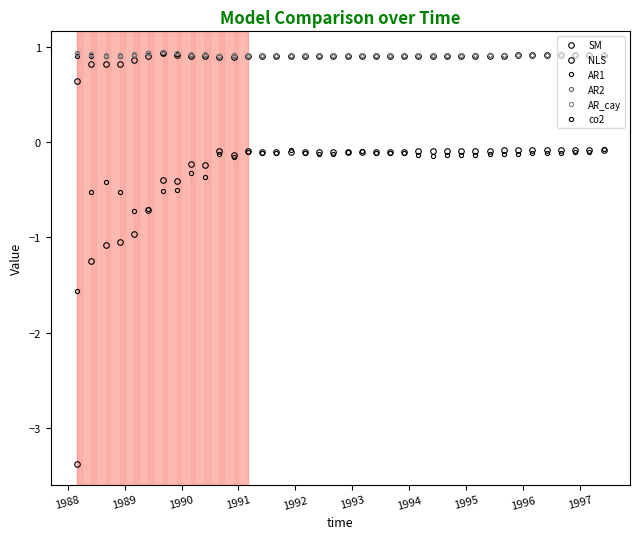

How many lines are shown in the chart?

6